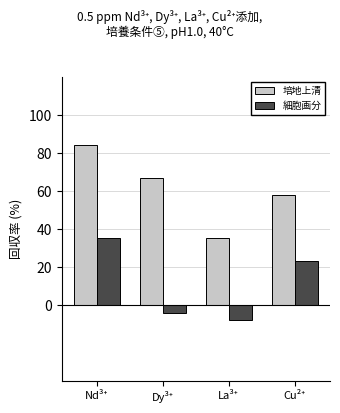

How many groups of bars are there?

4